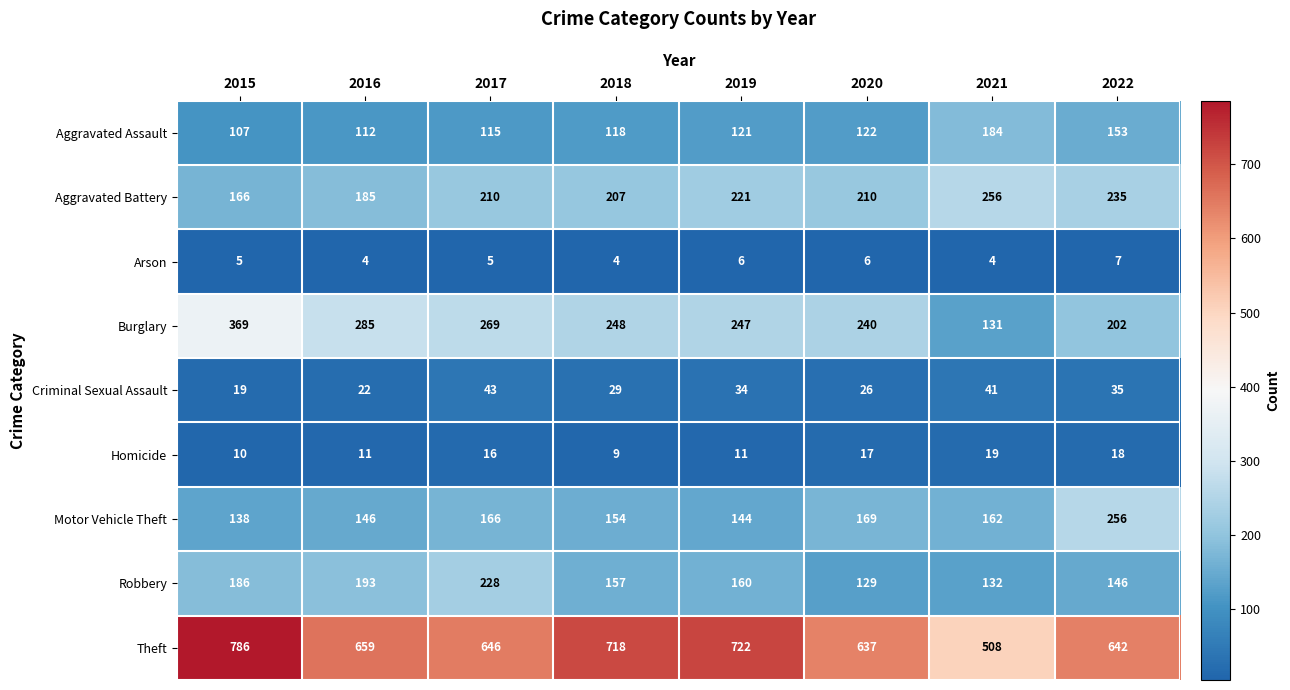

Rank the categories by Burglary value from lowest to highest.

2021, 2022, 2020, 2019, 2018, 2017, 2016, 2015